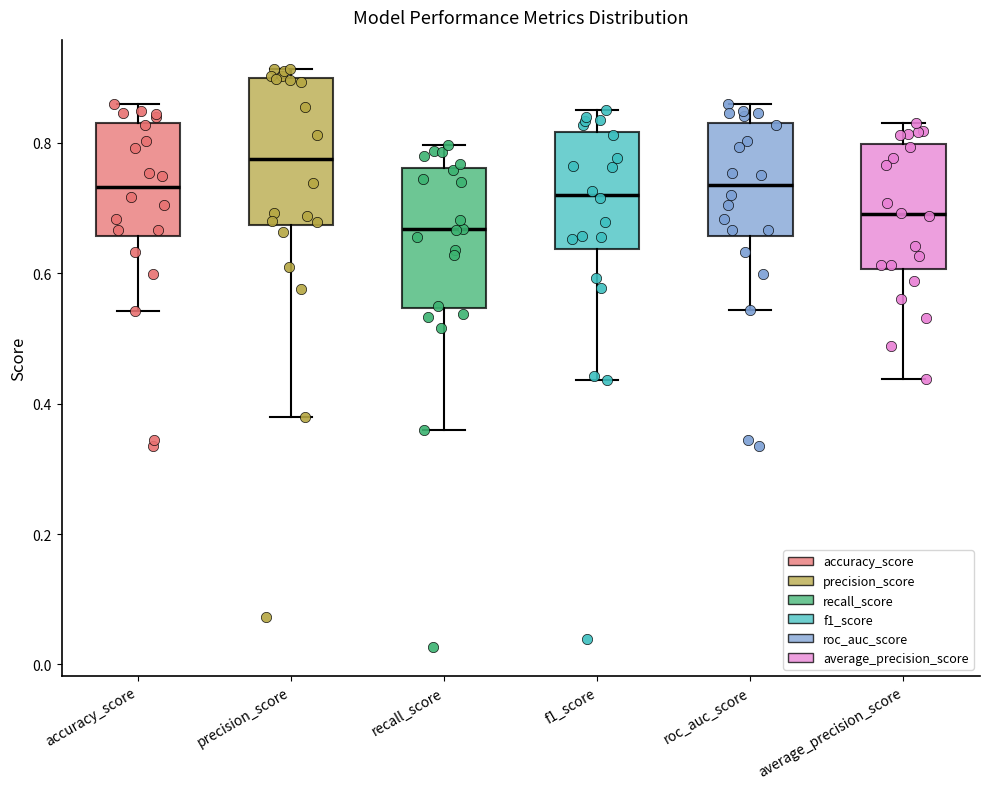

Where is the lower edge of the box for precision_score on the y-axis? The values are not printed on the chart, so give them approximately, as read against the axis.

0.68